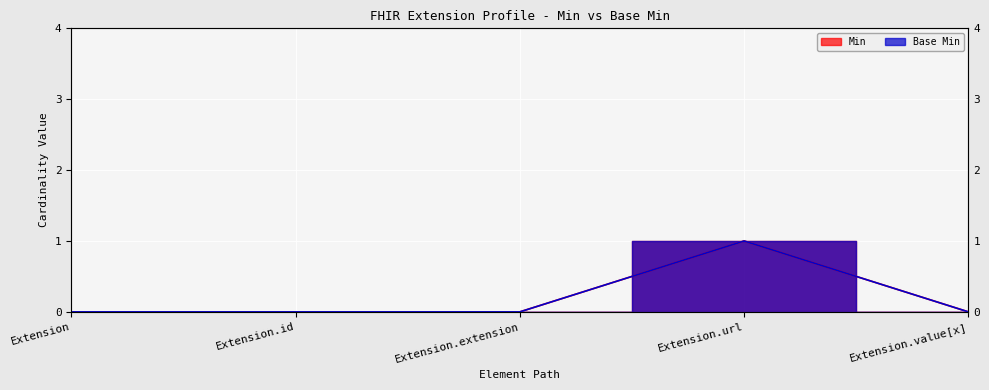

At which label does Min reach its minimum?

Extension